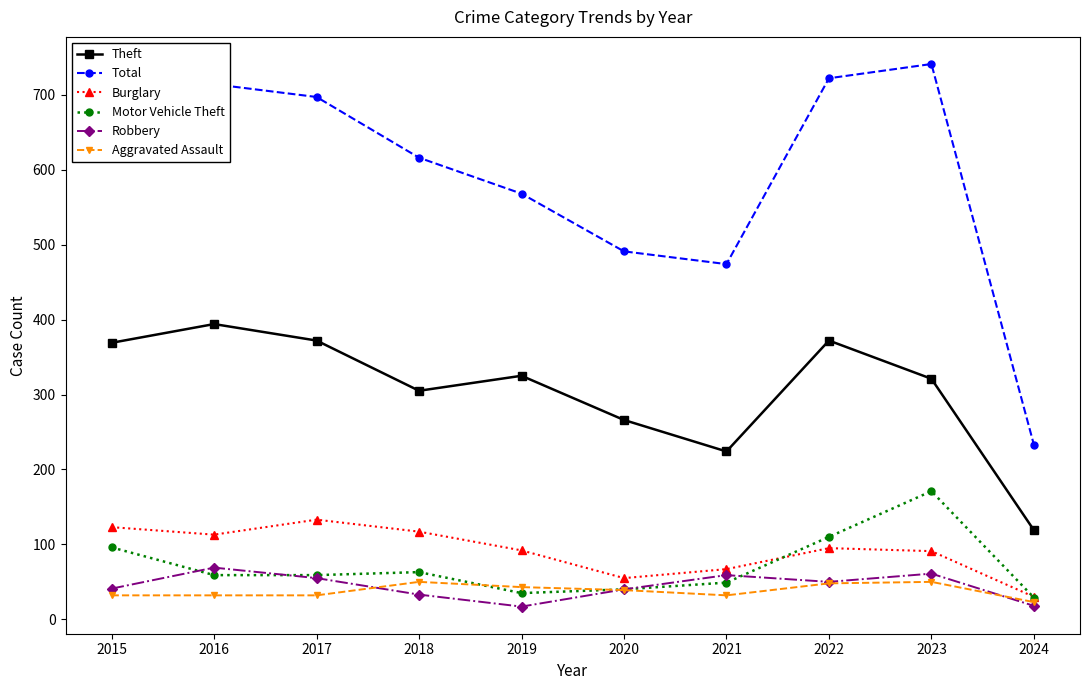

Which series has the largest range (max minus min)?

Total